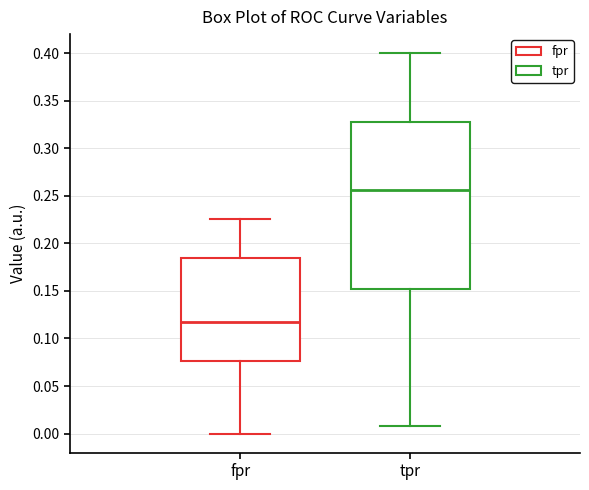

Where does the lower whisker of the box for fpr end on the y-axis? The values are not printed on the chart, so give them approximately, as read against the axis.

0.000